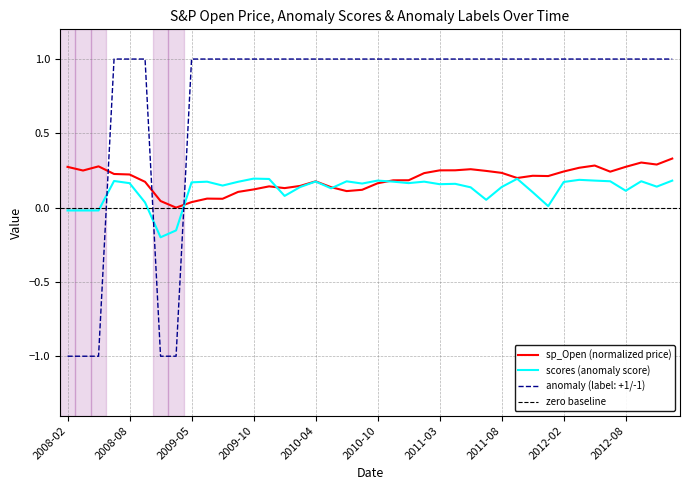

What is the highest value of the sp_Open series?

0.3